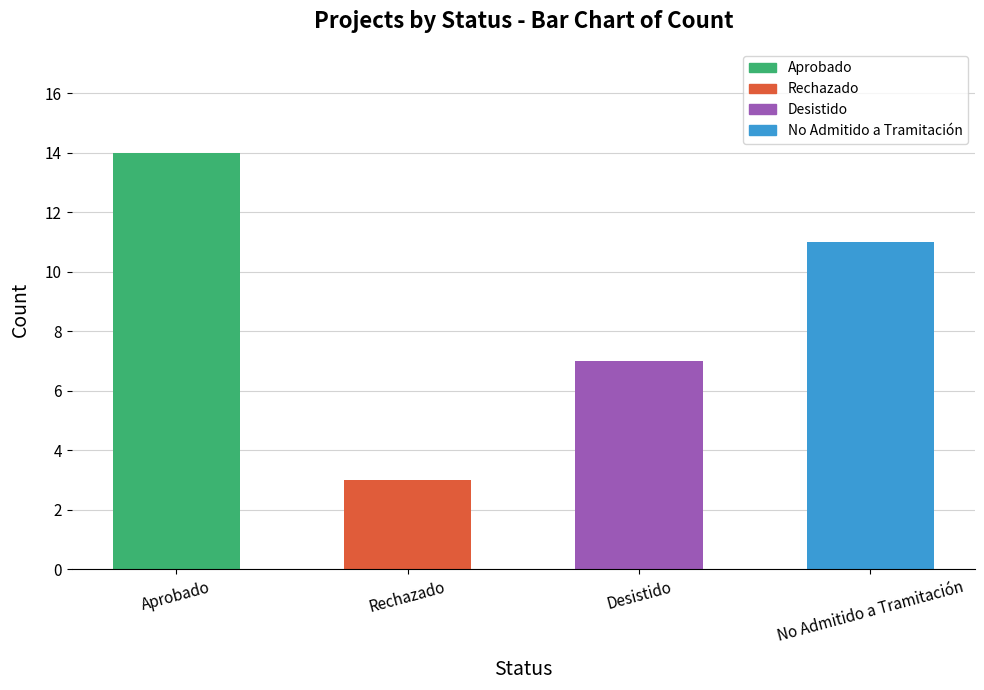

What is the sum of the values at Desistido and No Admitido a Tramitación?

18